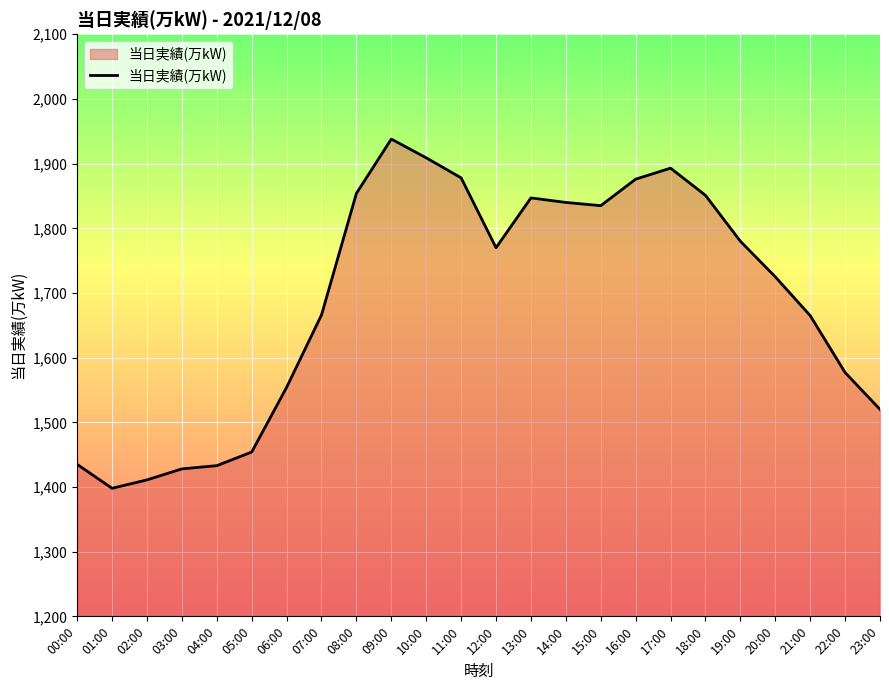

The value at 03:00 is 849. True or false?

False